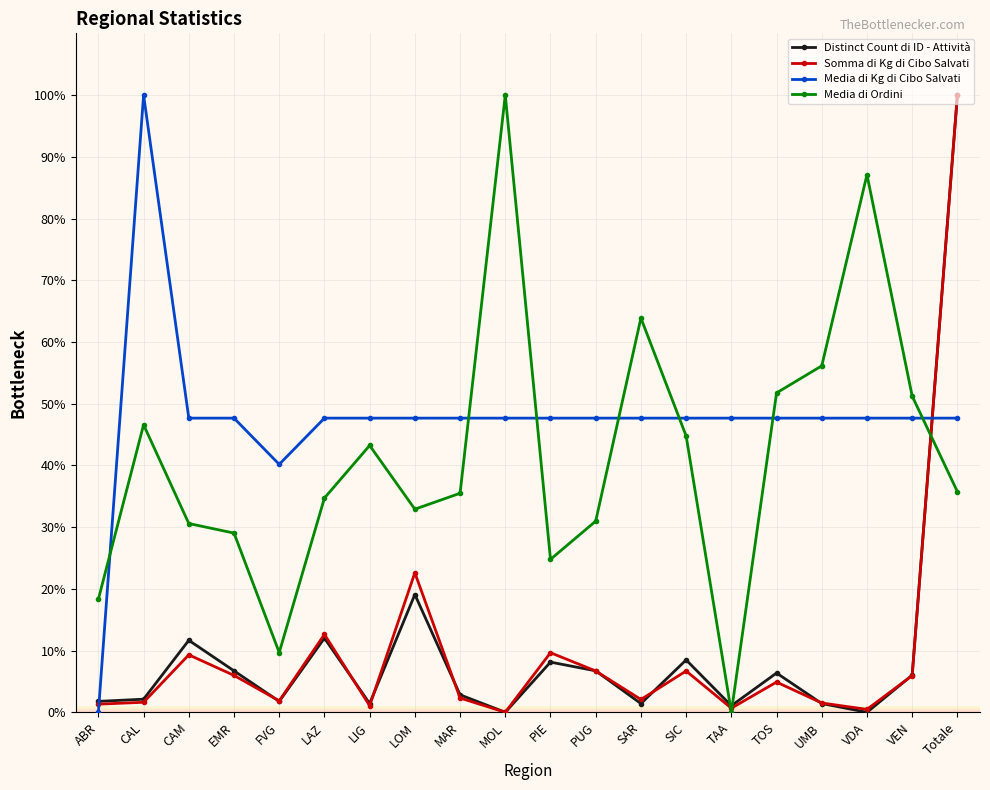

At which category does Media di Ordini reach its first local peak?

CAL